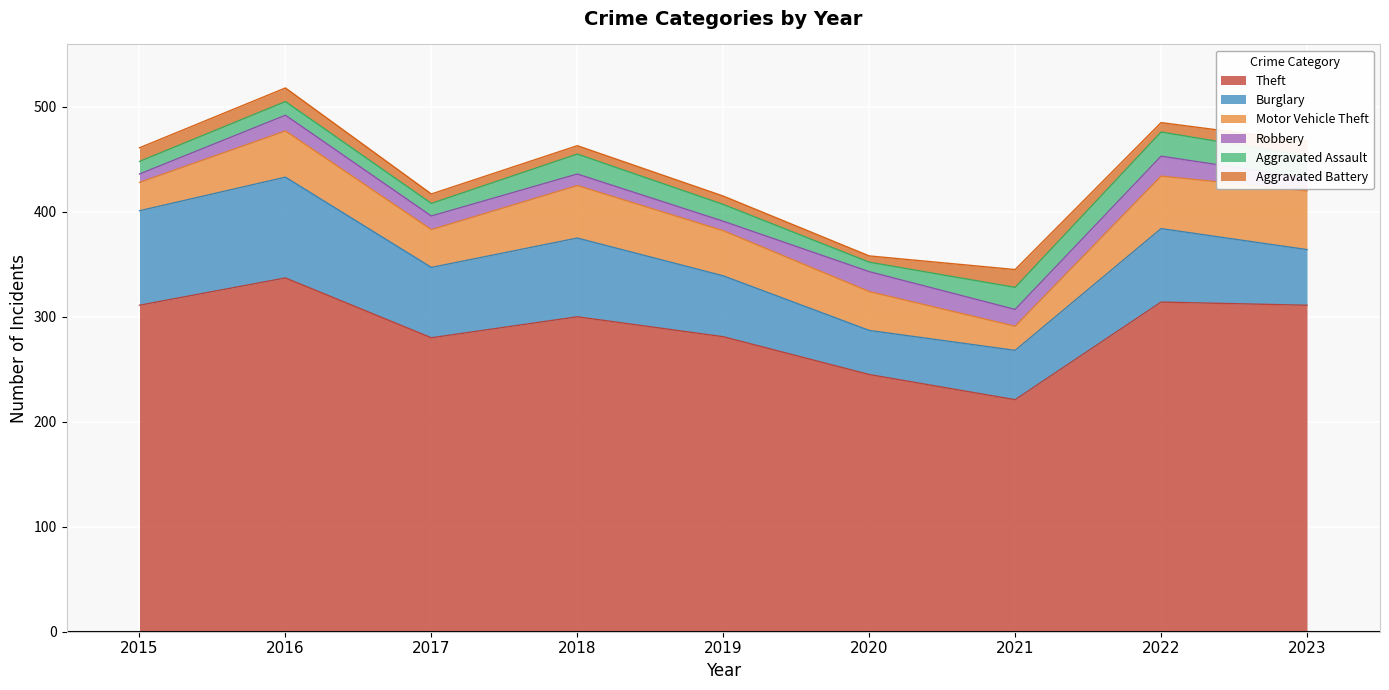

What is the sum of all Robbery values?

122